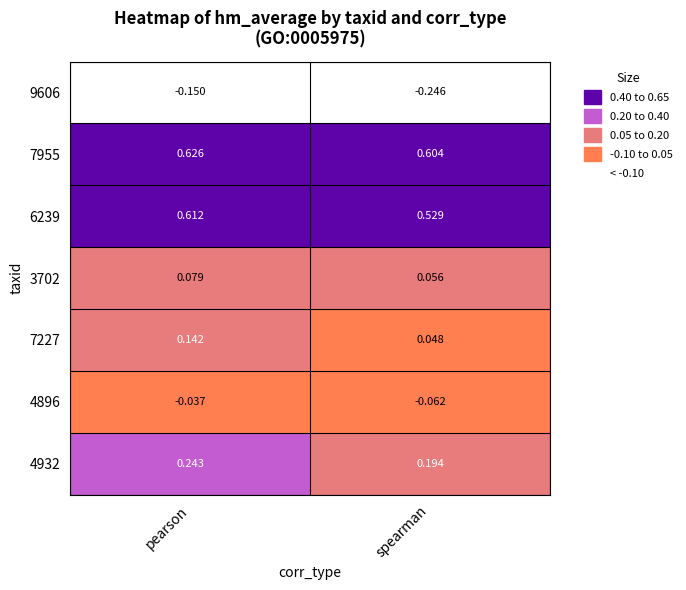

What is the total value across all series at spearman?

1.1